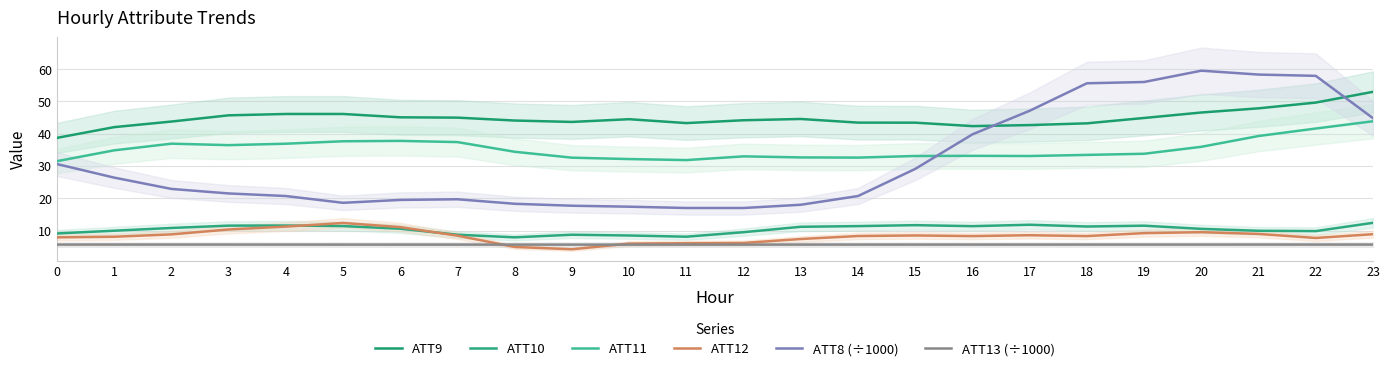

Reading right to left, list all the values displayed in this chart.

ATT9: 23=53.0	22=49.6	21=47.8	20=46.6	19=44.9	18=43.2	17=42.7	16=42.3	15=43.4	14=43.4	13=44.6	12=44.2	11=43.3	10=44.5	9=43.6	8=44.1	7=45.0	6=45.1	5=46.1	4=46.1	3=45.7	2=43.8	1=42.0	0=38.7
ATT10: 23=12.4	22=9.8	21=9.9	20=10.5	19=11.5	18=11.3	17=11.8	16=11.4	15=11.7	14=11.4	13=11.2	12=9.5	11=8.1	10=8.5	9=8.7	8=7.9	7=8.7	6=10.6	5=11.4	4=11.6	3=11.5	2=10.8	1=10.0	0=9.1
ATT11: 23=43.8	22=41.6	21=39.3	20=35.9	19=33.8	18=33.4	17=33.1	16=33.1	15=33.1	14=32.6	13=32.7	12=33.0	11=31.8	10=32.1	9=32.6	8=34.4	7=37.4	6=37.8	5=37.7	4=36.9	3=36.5	2=36.9	1=34.8	0=31.5
ATT12: 23=8.9	22=7.7	21=9.0	20=9.5	19=9.2	18=8.3	17=8.6	16=8.3	15=8.5	14=8.3	13=7.4	12=6.2	11=6.1	10=6.0	9=4.2	8=4.9	7=8.4	6=11.1	5=12.4	4=11.2	3=10.4	2=8.8	1=8.1	0=7.9
ATT8 (÷1000): 23=44.8	22=57.9	21=58.3	20=59.5	19=56.0	18=55.6	17=47.1	16=39.8	15=29.1	14=20.7	13=18.0	12=17.0	11=17.0	10=17.4	9=17.7	8=18.3	7=19.7	6=19.5	5=18.6	4=20.7	3=21.5	2=22.9	1=26.4	0=30.6
ATT13 (÷1000): 23=5.7	22=5.7	21=5.7	20=5.7	19=5.7	18=5.7	17=5.7	16=5.7	15=5.7	14=5.7	13=5.7	12=5.7	11=5.7	10=5.7	9=5.7	8=5.7	7=5.7	6=5.7	5=5.7	4=5.7	3=5.7	2=5.7	1=5.7	0=5.7